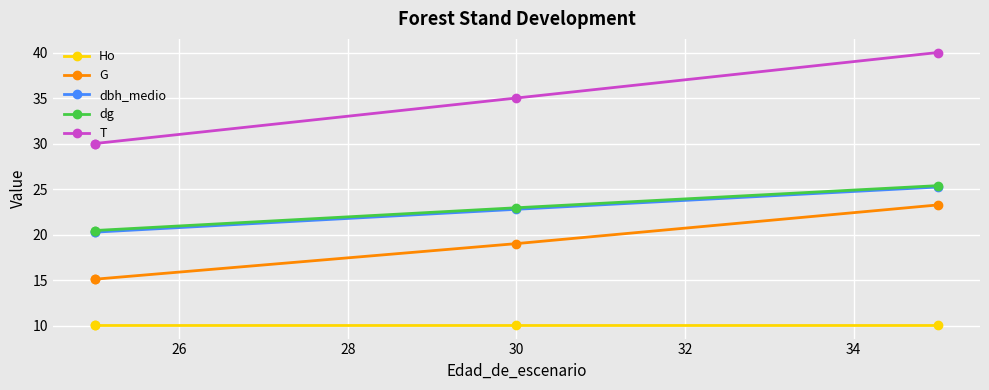

Does the chart have visible grid lines?

Yes